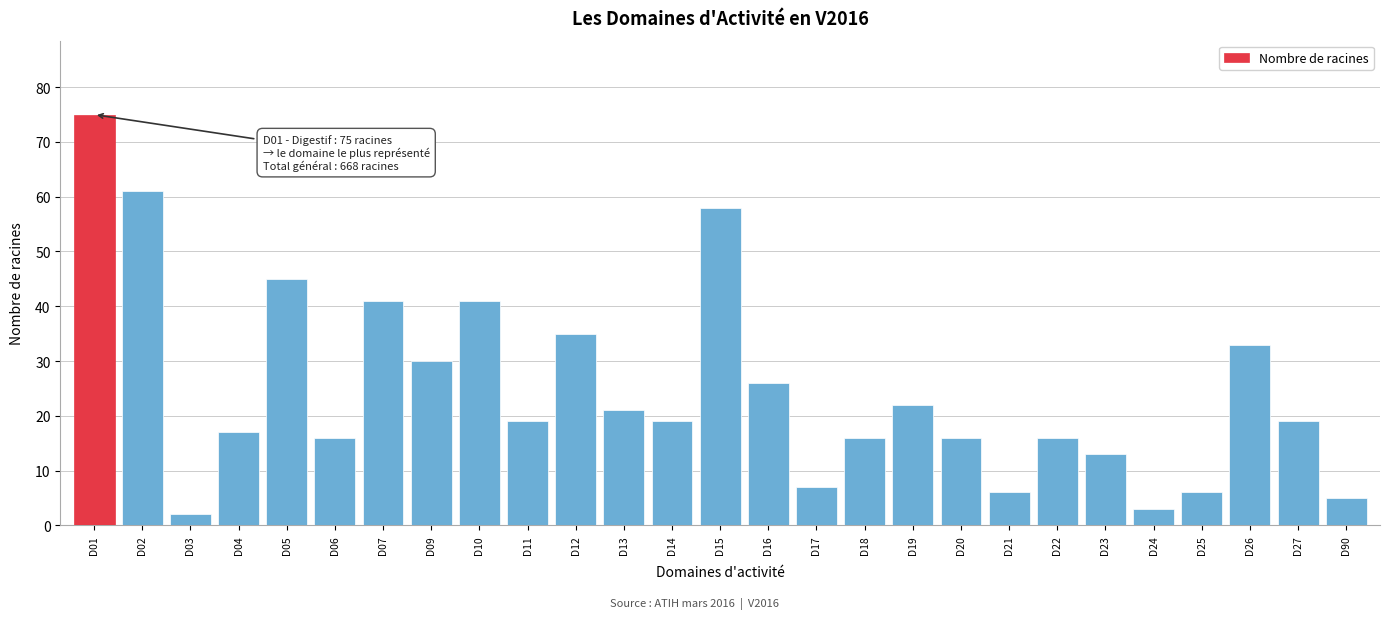

Reading left to right, transcribe all the data shown in this chart.

D01=75	D02=61	D03=2	D04=17	D05=45	D06=16	D07=41	D09=30	D10=41	D11=19	D12=35	D13=21	D14=19	D15=58	D16=26	D17=7	D18=16	D19=22	D20=16	D21=6	D22=16	D23=13	D24=3	D25=6	D26=33	D27=19	D90=5